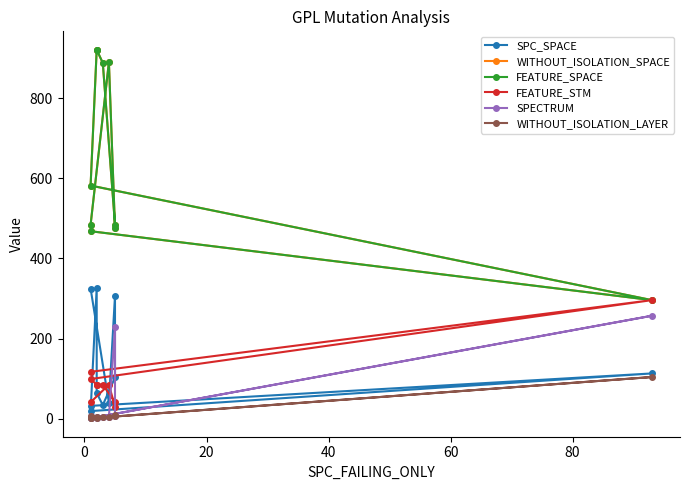

How many lines are shown in the chart?

6